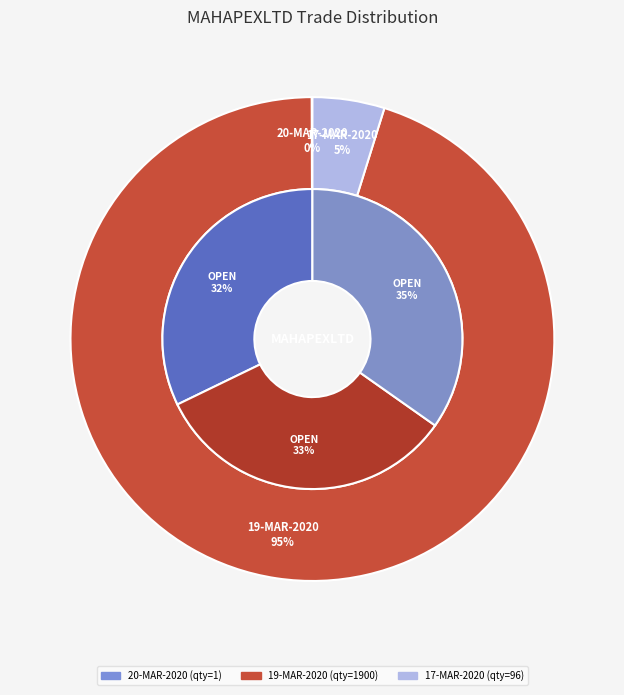

Is it true that 1 is 0% of the pie?

True